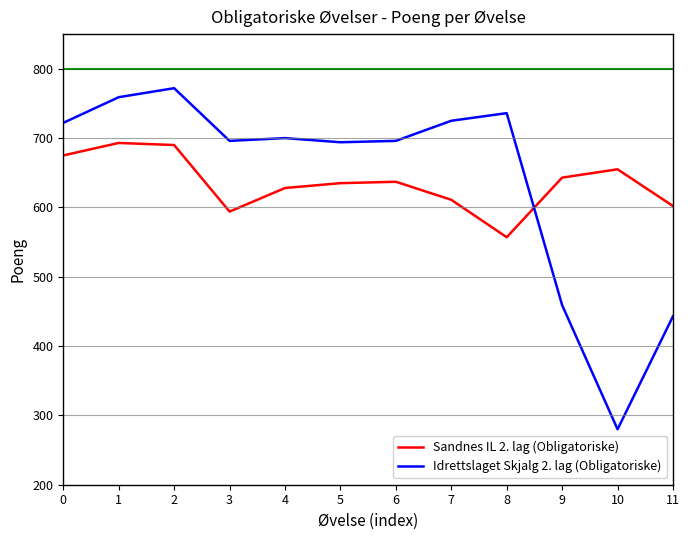

What is the spread (max minus min) of values at 8?

179